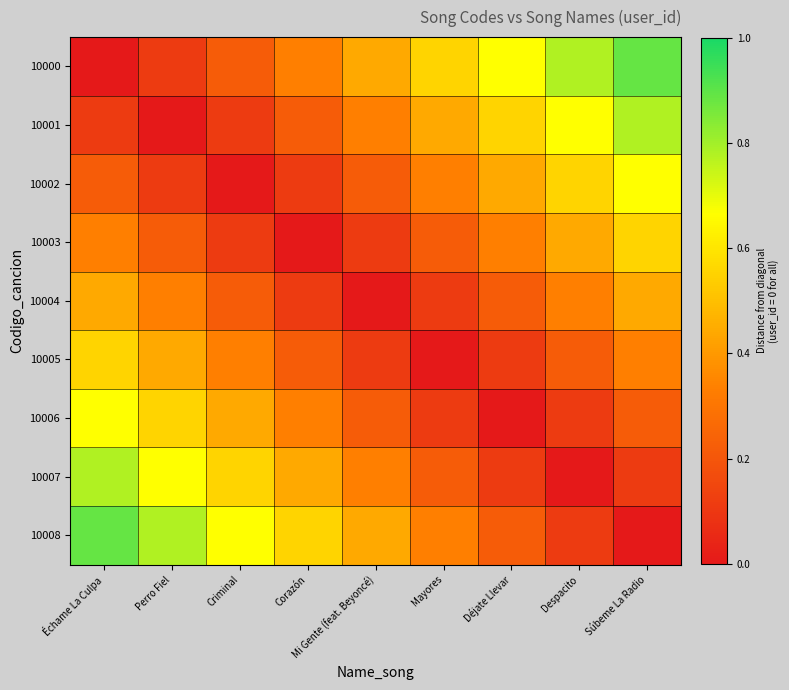

At Échame La Culpa, list the series in order from smallest to largest.

10000, 10001, 10002, 10003, 10004, 10005, 10006, 10007, 10008